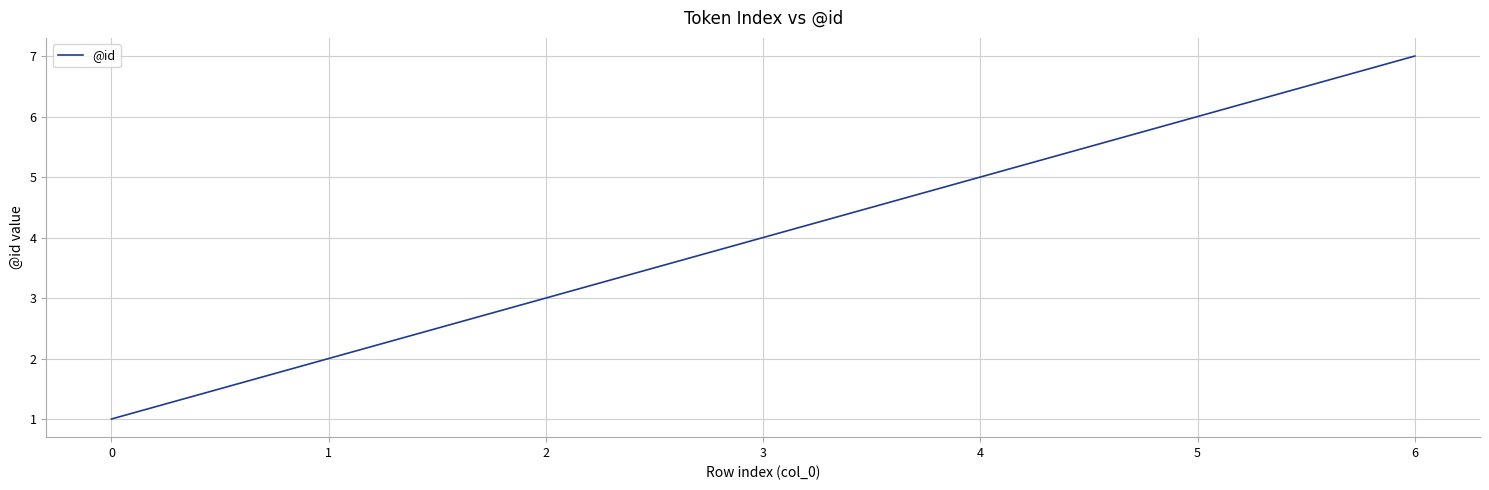

Count the number of data series in this chart.

1